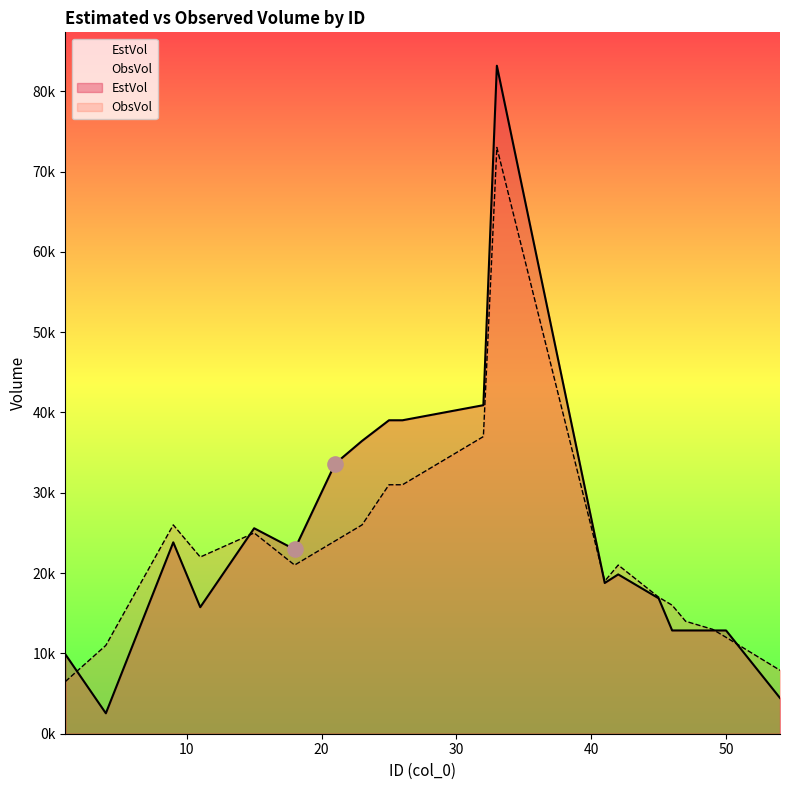

Which series has the widest spread of Y values?

EstVol